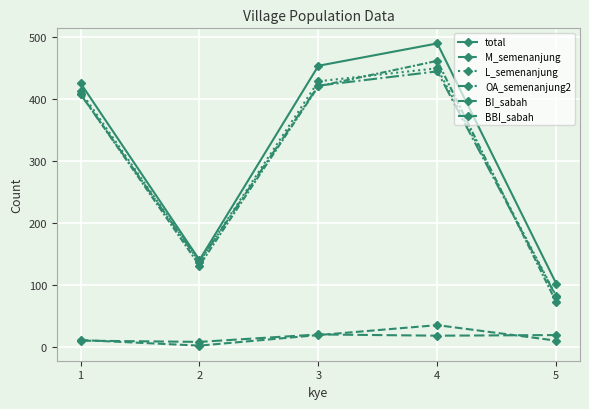

What is the value of the BBI_sabah point at the 4th from the left?

19